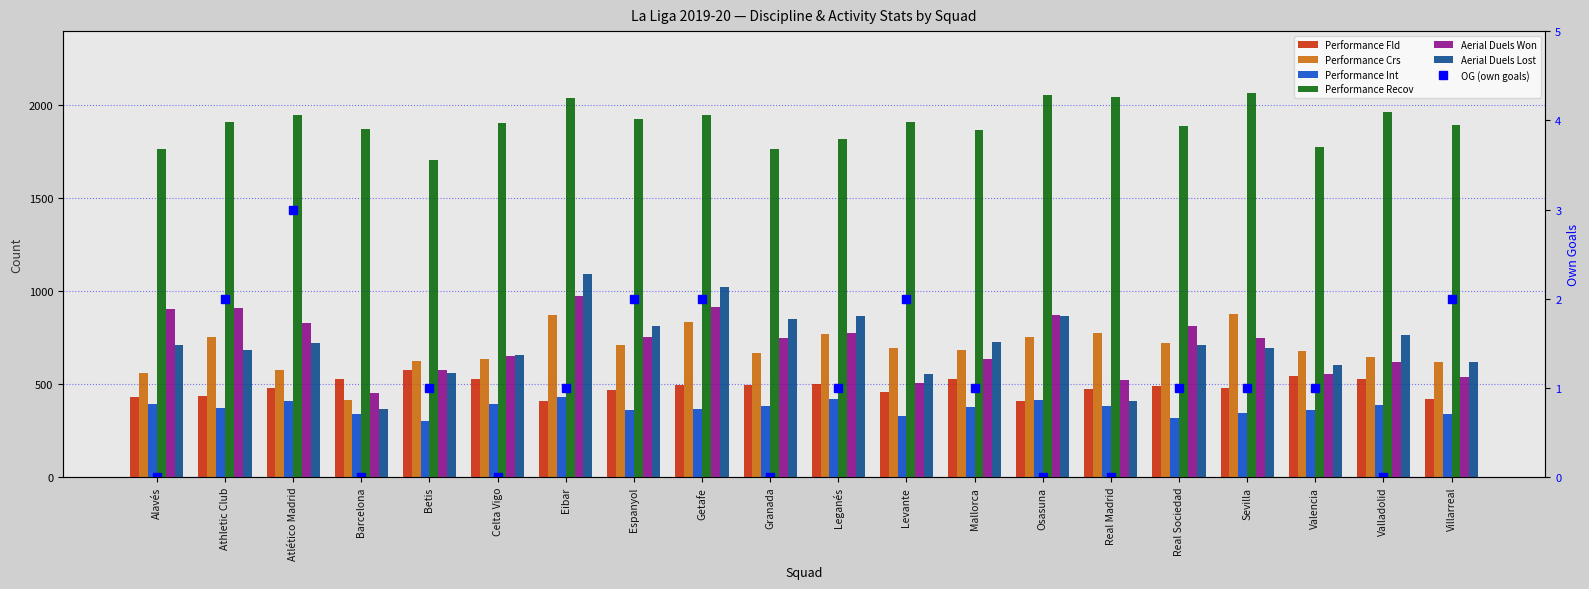

Reading left to right, list all the values displayed in this chart.

Performance Fld: Alavés=432	Athletic Club=436	Atlético Madrid=479	Barcelona=529	Betis=577	Celta Vigo=527	Eibar=411	Espanyol=469	Getafe=495	Granada=497	Leganés=500	Levante=460	Mallorca=526	Osasuna=410	Real Madrid=474	Real Sociedad=489	Sevilla=480	Valencia=543	Valladolid=530	Villarreal=422
Performance Crs: Alavés=562	Athletic Club=754	Atlético Madrid=574	Barcelona=417	Betis=624	Celta Vigo=636	Eibar=870	Espanyol=710	Getafe=833	Granada=670	Leganés=771	Levante=697	Mallorca=682	Osasuna=755	Real Madrid=776	Real Sociedad=719	Sevilla=880	Valencia=677	Valladolid=645	Villarreal=619
Performance Int: Alavés=392	Athletic Club=373	Atlético Madrid=412	Barcelona=342	Betis=302	Celta Vigo=396	Eibar=430	Espanyol=360	Getafe=367	Granada=383	Leganés=418	Levante=331	Mallorca=376	Osasuna=417	Real Madrid=381	Real Sociedad=320	Sevilla=346	Valencia=362	Valladolid=390	Villarreal=339
Performance Recov: Alavés=1766	Athletic Club=1911	Atlético Madrid=1950	Barcelona=1874	Betis=1709	Celta Vigo=1905	Eibar=2039	Espanyol=1927	Getafe=1947	Granada=1764	Leganés=1821	Levante=1913	Mallorca=1867	Osasuna=2056	Real Madrid=2047	Real Sociedad=1892	Sevilla=2069	Valencia=1778	Valladolid=1964	Villarreal=1894
Aerial Duels Won: Alavés=905	Athletic Club=912	Atlético Madrid=827	Barcelona=455	Betis=579	Celta Vigo=650	Eibar=974	Espanyol=755	Getafe=914	Granada=748	Leganés=778	Levante=504	Mallorca=634	Osasuna=874	Real Madrid=521	Real Sociedad=815	Sevilla=746	Valencia=553	Valladolid=618	Villarreal=536
Aerial Duels Lost: Alavés=712	Athletic Club=683	Atlético Madrid=723	Barcelona=364	Betis=558	Celta Vigo=659	Eibar=1091	Espanyol=814	Getafe=1024	Granada=849	Leganés=865	Levante=555	Mallorca=729	Osasuna=869	Real Madrid=411	Real Sociedad=710	Sevilla=695	Valencia=601	Valladolid=764	Villarreal=622